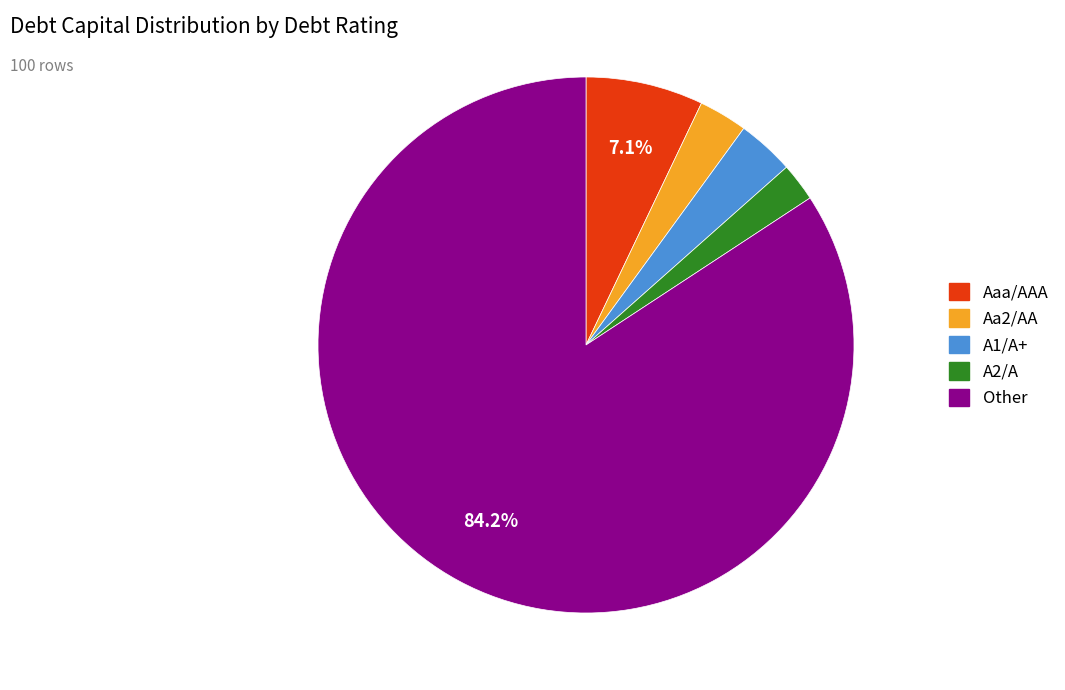

Is it true that Other is 1% of the pie?

False